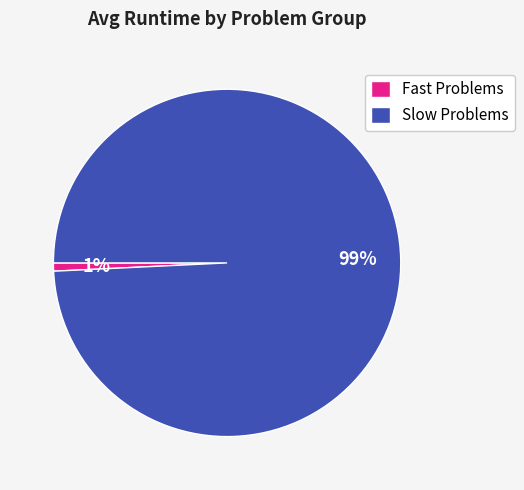

To the nearest percent, what percentage of the pie is Slow Problems?

99%